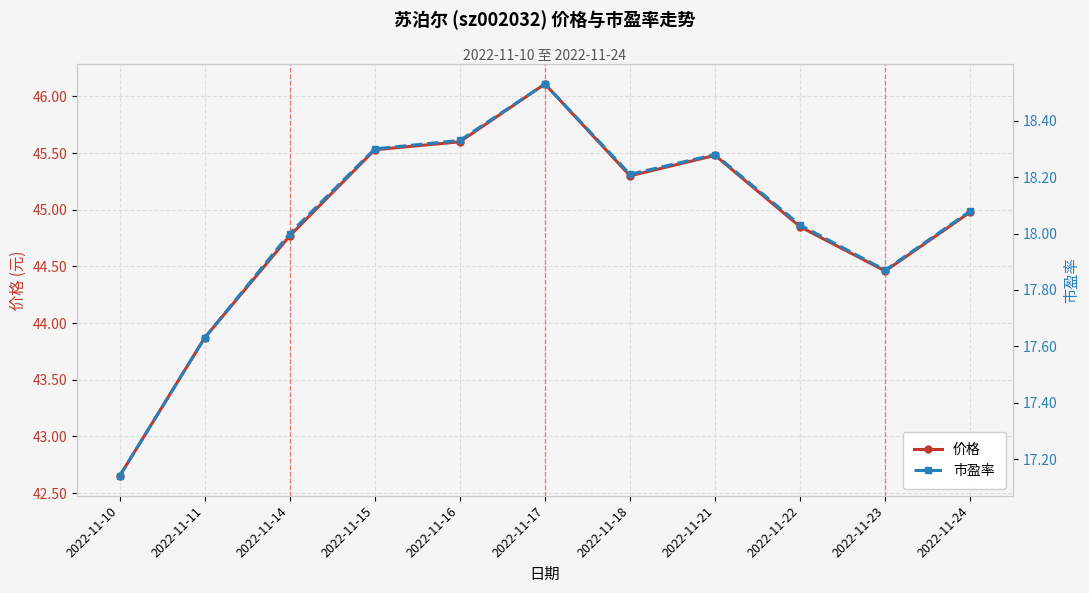

List the labels in order of 价格 value, largest first.

2022-11-17, 2022-11-16, 2022-11-15, 2022-11-21, 2022-11-18, 2022-11-24, 2022-11-22, 2022-11-14, 2022-11-23, 2022-11-11, 2022-11-10